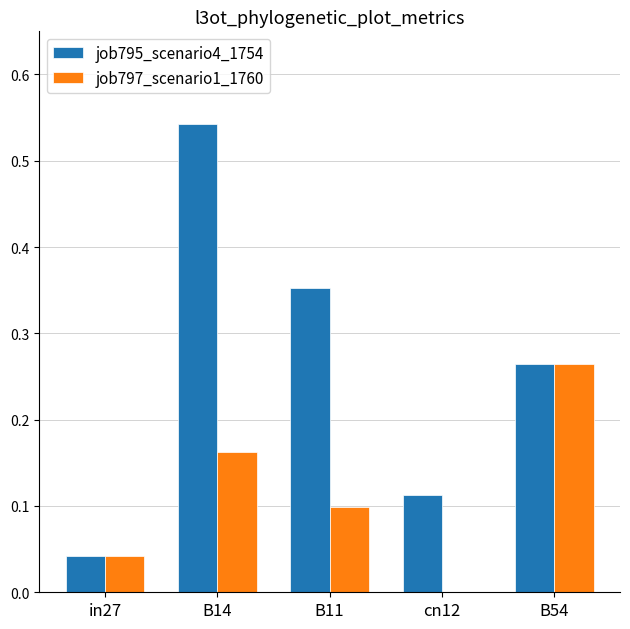

The value of job795_scenario4_1754 at B14 is 0.3. True or false?

False